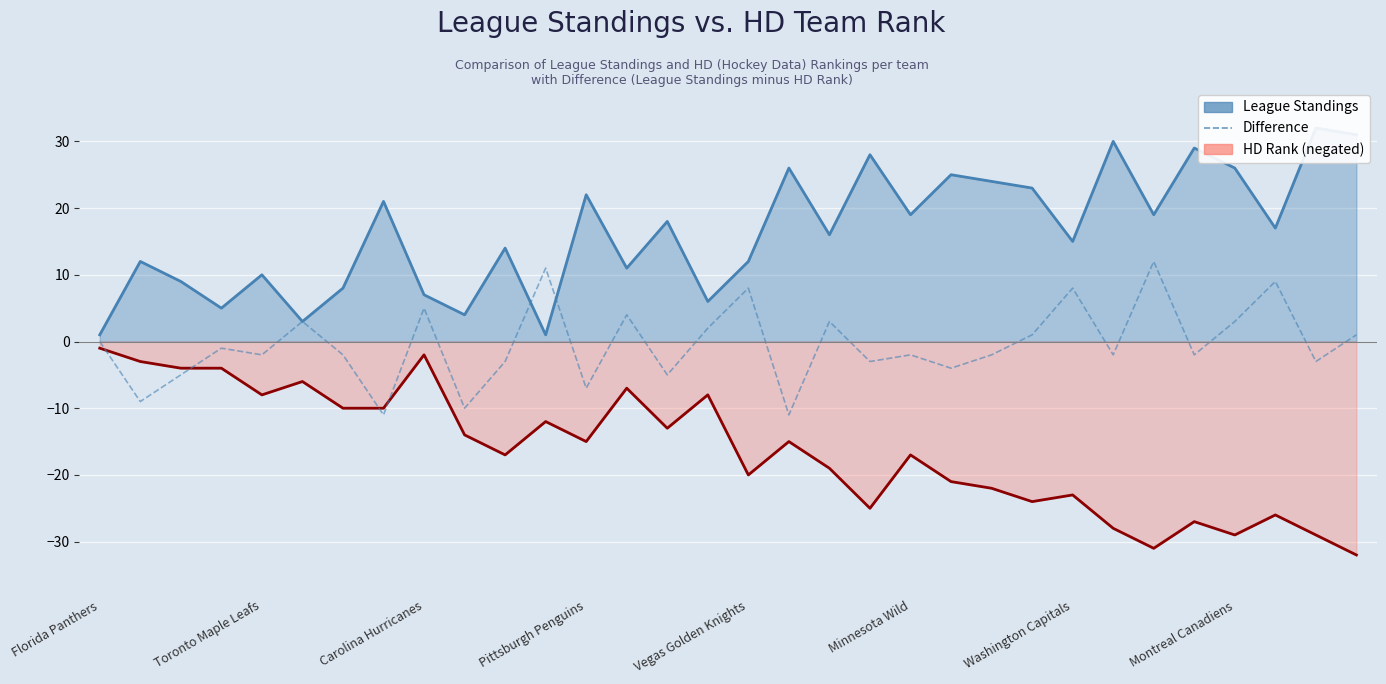

Reading right to left, list all the values displayed in this chart.

League Standings: 31	32	17	26	29	19	30	15	23	24	25	19	28	16	26	12	6	18	11	22	1	14	4	7	21	8	3	10	5	9	12	1
HD Rank (negated): -32	-29	-26	-29	-27	-31	-28	-23	-24	-22	-21	-17	-25	-19	-15	-20	-8	-13	-7	-15	-12	-17	-14	-2	-10	-10	-6	-8	-4	-4	-3	-1
Difference (Standings - HD Rank): 1	-3	9	3	-2	12	-2	8	1	-2	-4	-2	-3	3	-11	8	2	-5	4	-7	11	-3	-10	5	-11	-2	3	-2	-1	-5	-9	0